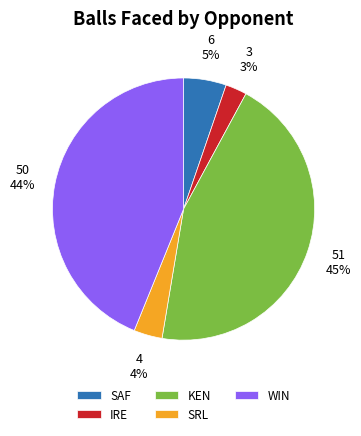

How many segments does this pie chart have?

5